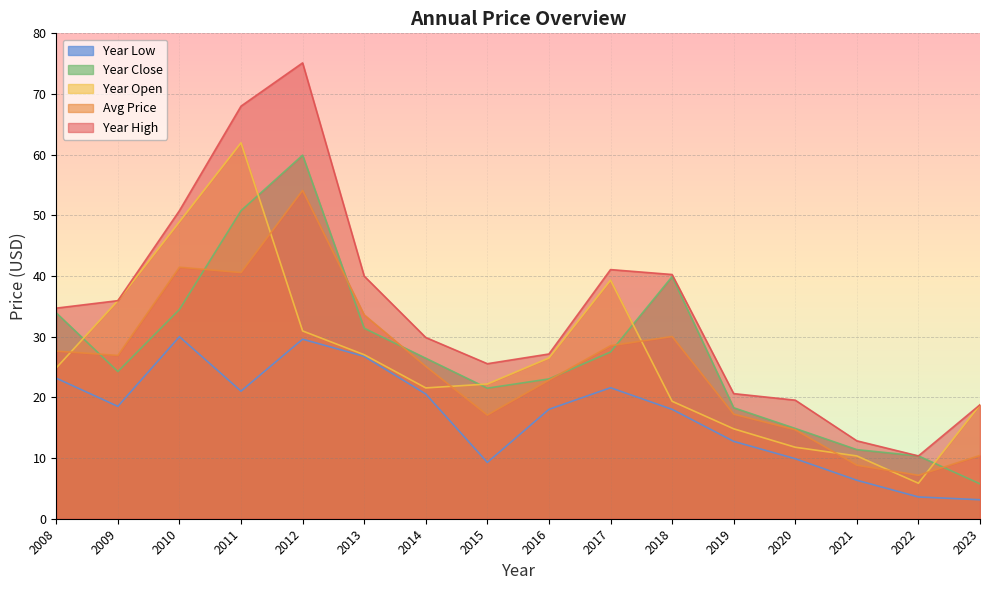

What are all the series names shown in the legend?

Year Low, Year Close, Year Open, Avg Price, Year High